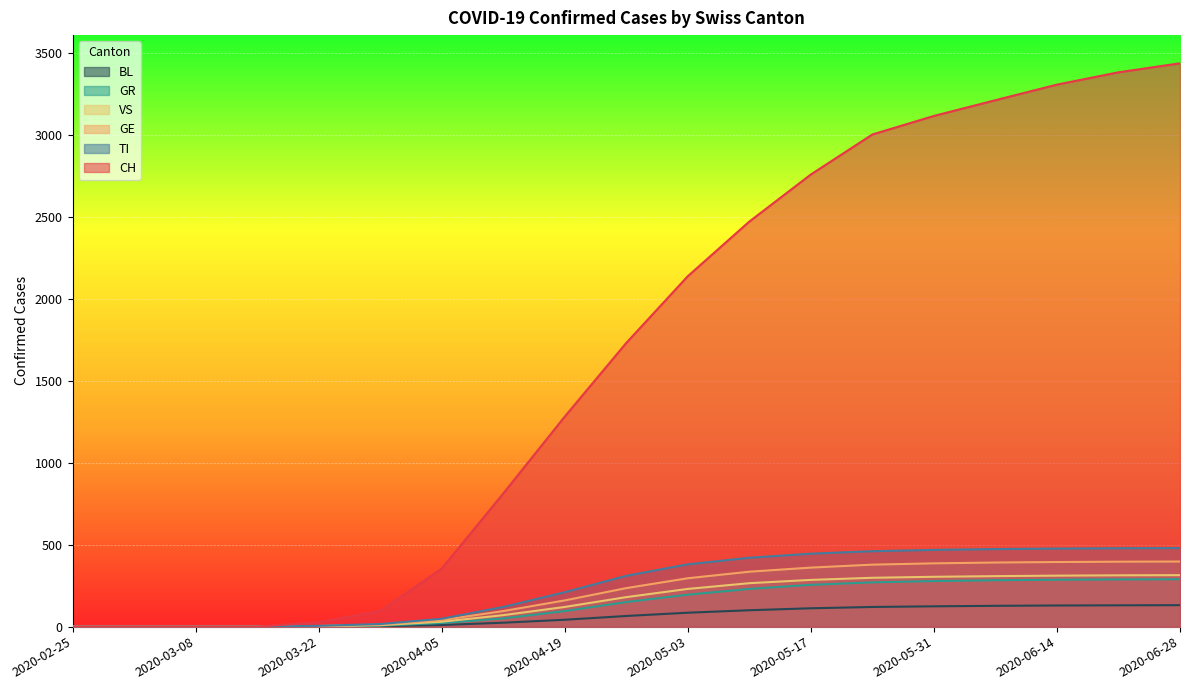

How many data points in GR are less than 150?

9